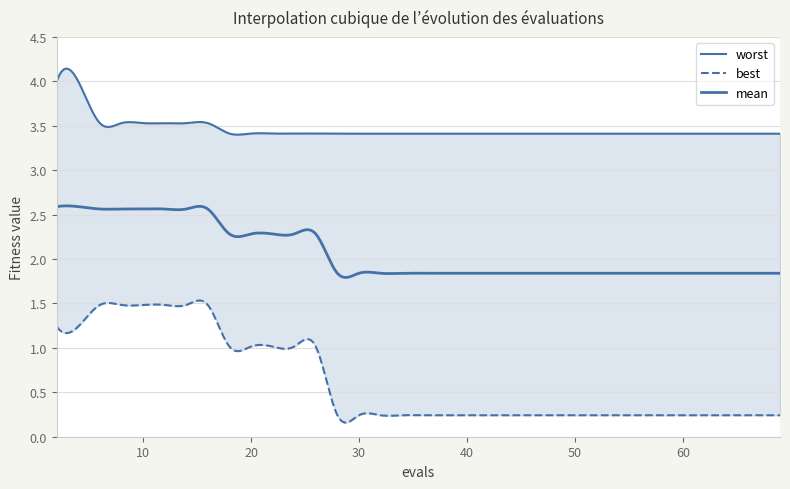

Reading left to right, extract all data points from this chart.

mean: 2.6	2.6	2.6	2.6	2.6	2.6	2.6	2.6	2.3	2.3	2.3	2.3	2.3	1.8	1.8	1.8	1.8	1.8	1.8	1.8	1.8	1.8	1.8	1.8	1.8	1.8	1.8	1.8	1.8	1.8	1.8	1.8	1.8	1.8	1.8	1.8	1.8	1.8	1.8	1.8
best: 1.2	1.2	1.5	1.5	1.5	1.5	1.5	1.5	1.0	1.0	1.0	1.0	1.0	0.2	0.2	0.2	0.2	0.2	0.2	0.2	0.2	0.2	0.2	0.2	0.2	0.2	0.2	0.2	0.2	0.2	0.2	0.2	0.2	0.2	0.2	0.2	0.2	0.2	0.2	0.2
worst: 4.0	4.0	3.5	3.5	3.5	3.5	3.5	3.5	3.4	3.4	3.4	3.4	3.4	3.4	3.4	3.4	3.4	3.4	3.4	3.4	3.4	3.4	3.4	3.4	3.4	3.4	3.4	3.4	3.4	3.4	3.4	3.4	3.4	3.4	3.4	3.4	3.4	3.4	3.4	3.4